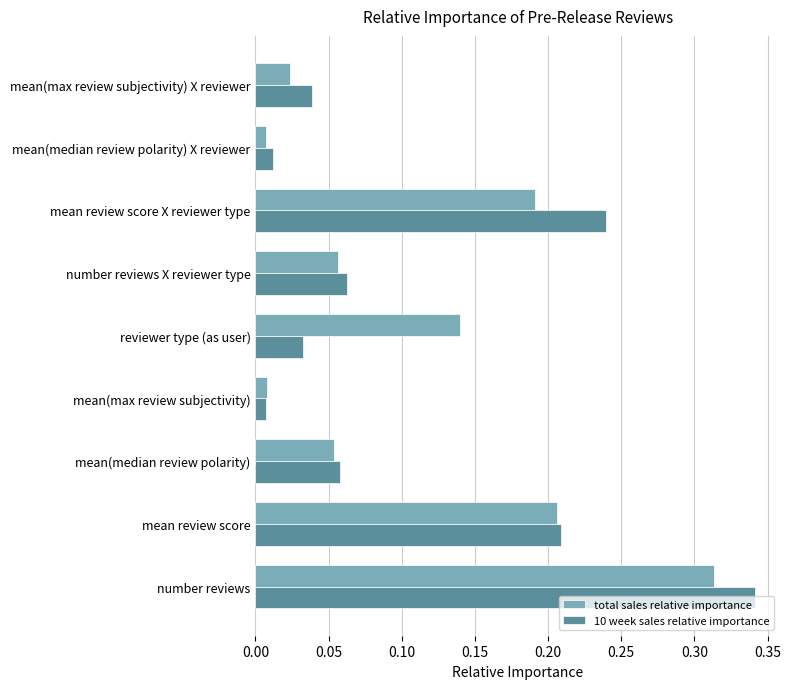

At which category is the sum across all series the highest?

number reviews